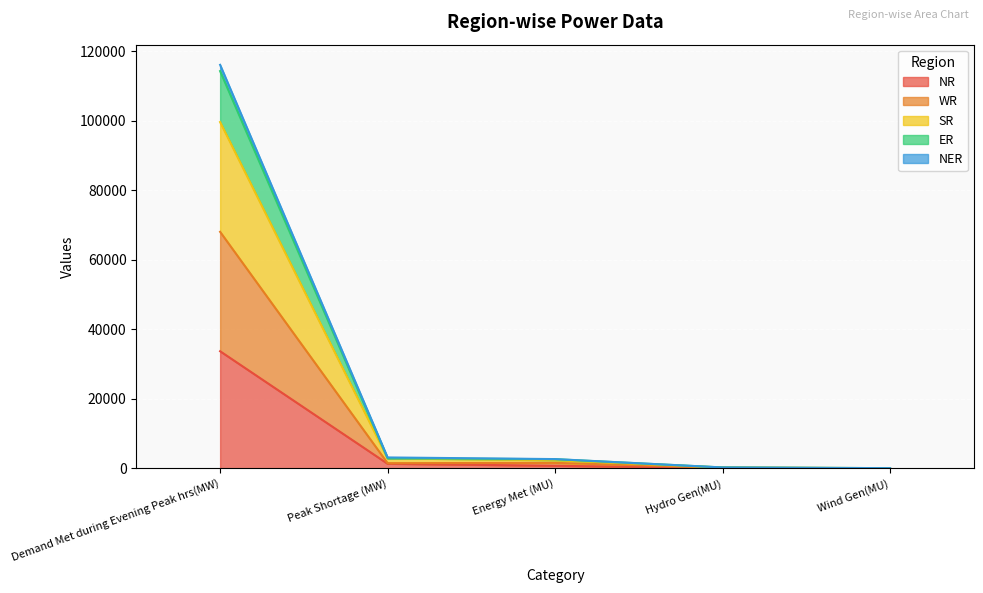

What is the difference between the second highest and minimum values in the NR series?

1310